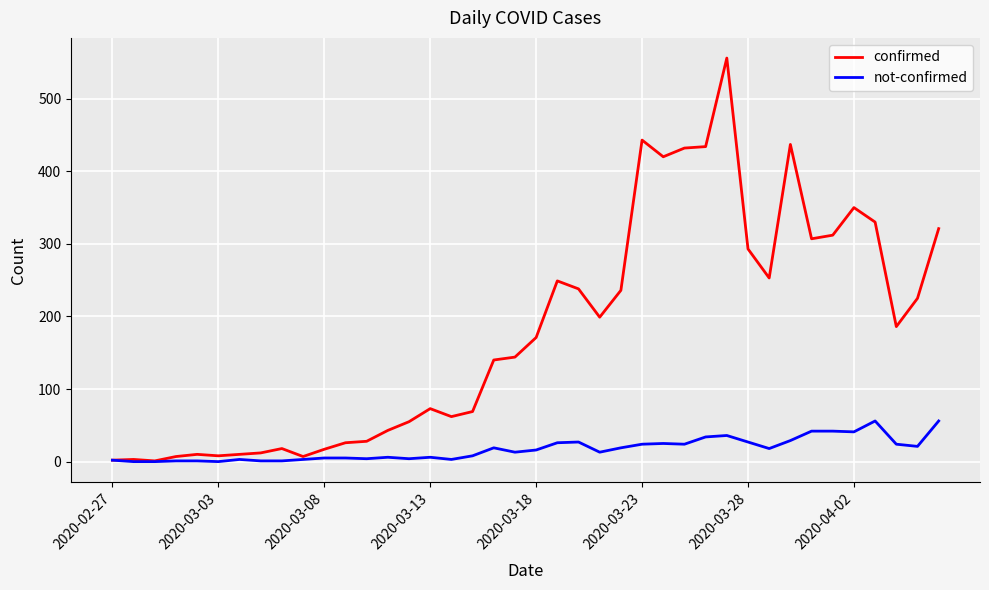

Which series has the largest total across all categories?

confirmed